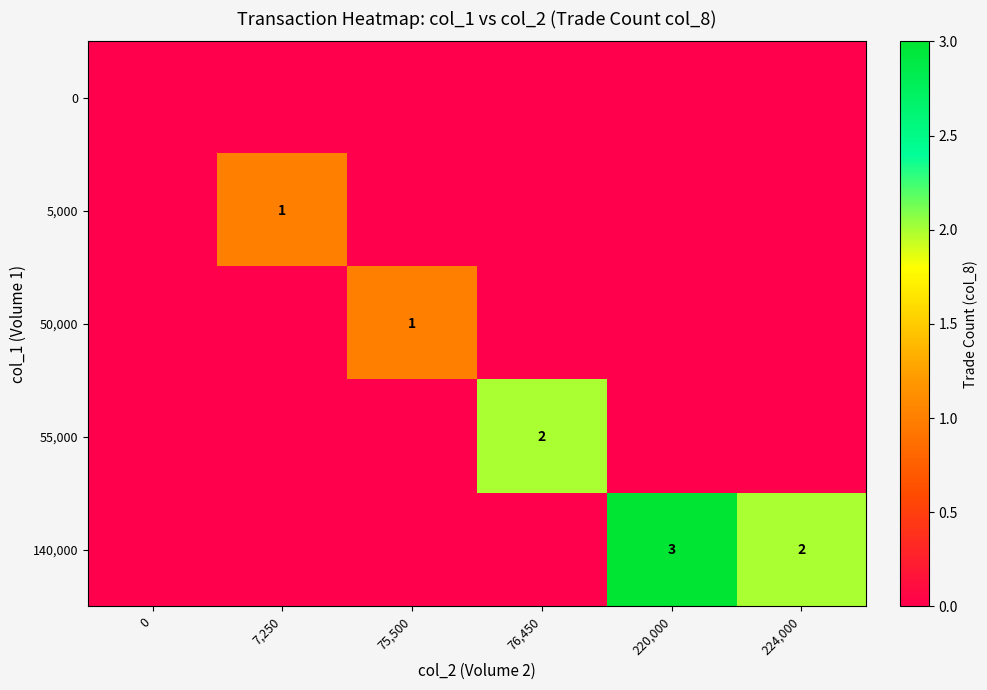

What is the sum of the row_2 values at 7,250 and 75,500?

1